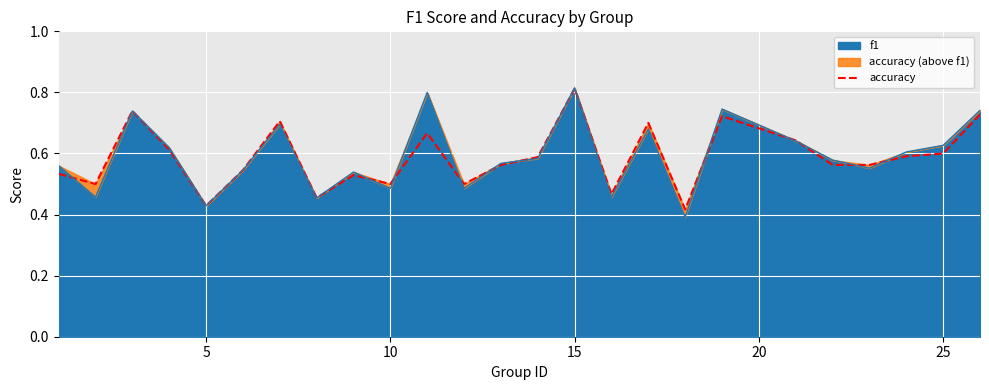

What is the difference between the maximum and minimum values?

0.4